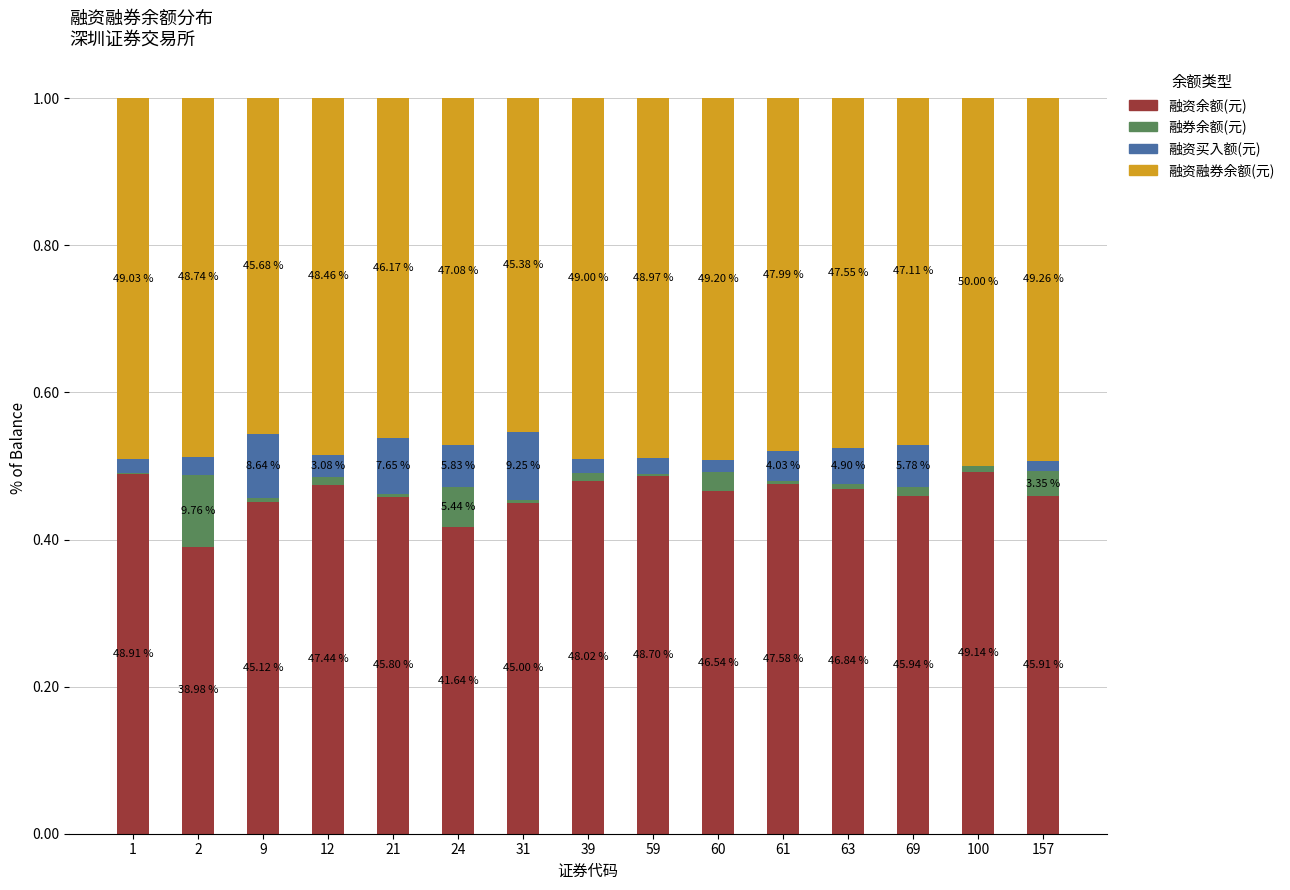

What are all the series names shown in the legend?

融资余额(元), 融券余额(元), 融资买入额(元), 融资融券余额(元)